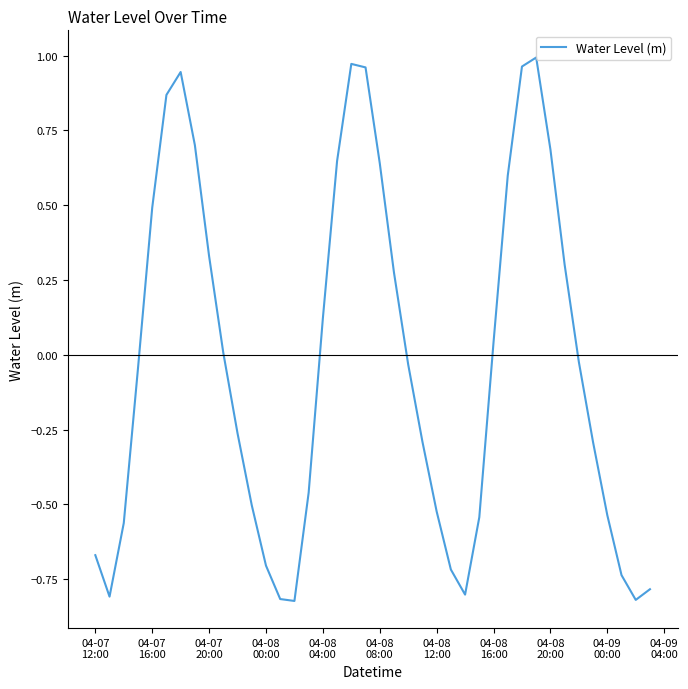

Is this an area chart (filled region under the line)?

No